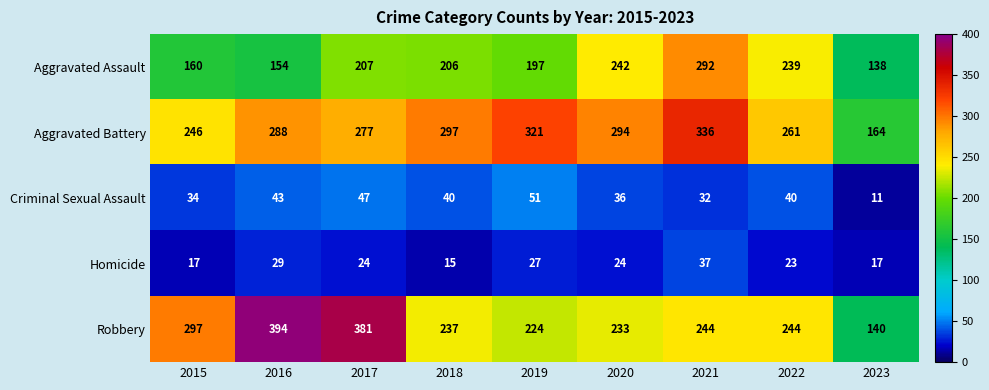

What is the minimum value for Aggravated Assault?

138